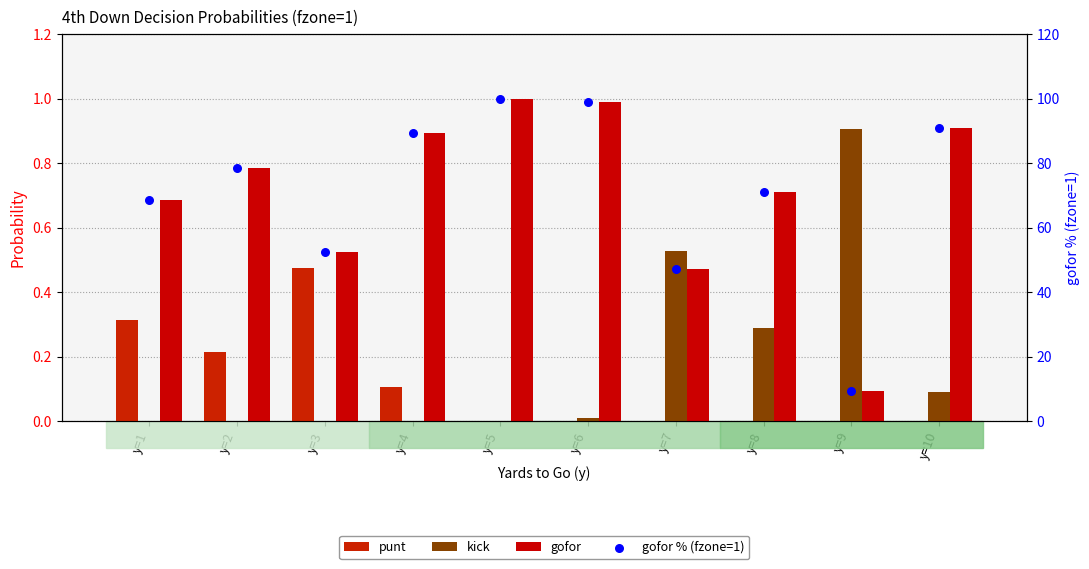

Which series contains the lowest Y value?

punt